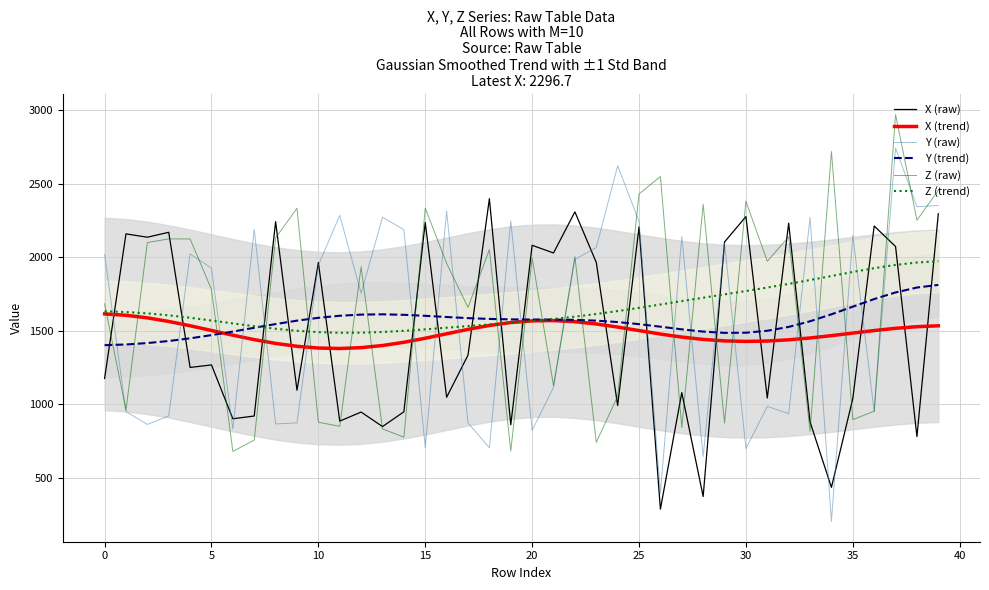

Which series ends up on top after the final intersection of X (trend) and X (raw)?

X (raw)